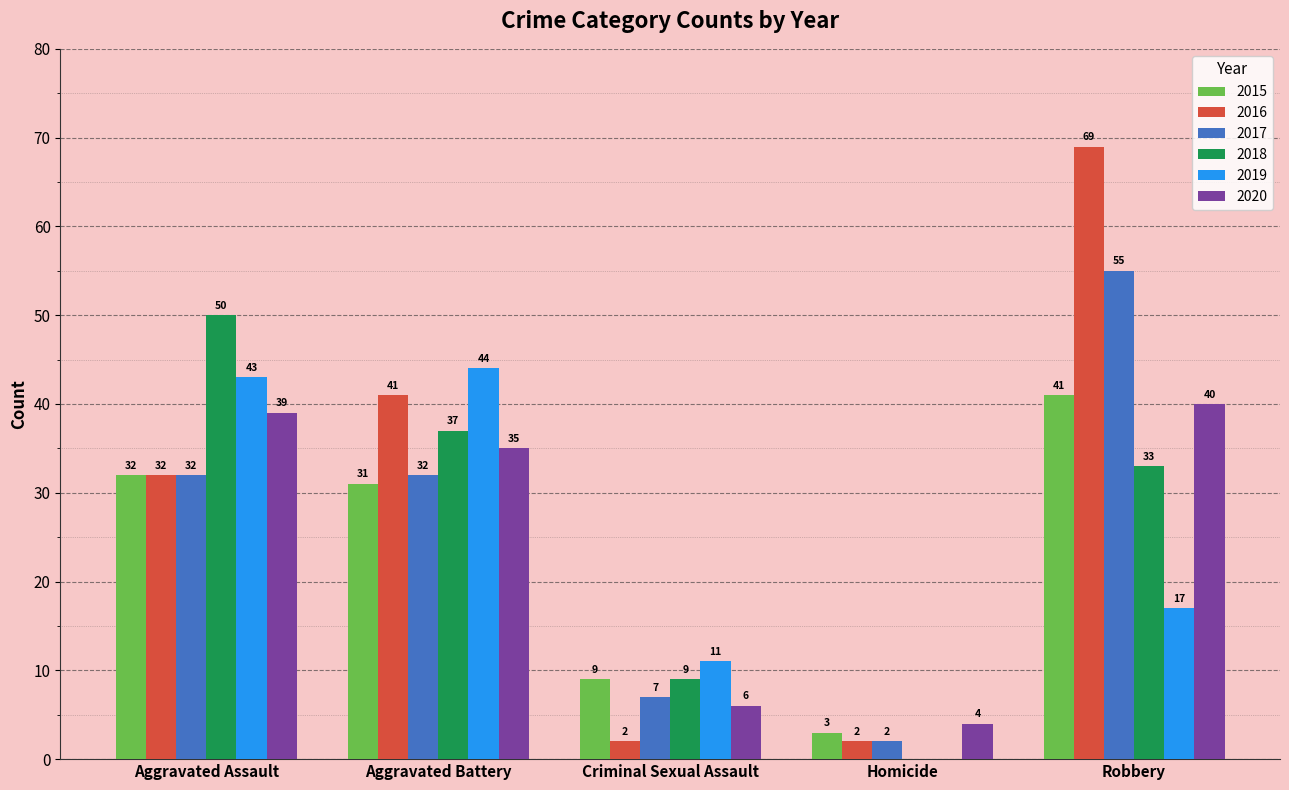

Is it true that 2020 equals 54 at Aggravated Assault?

False